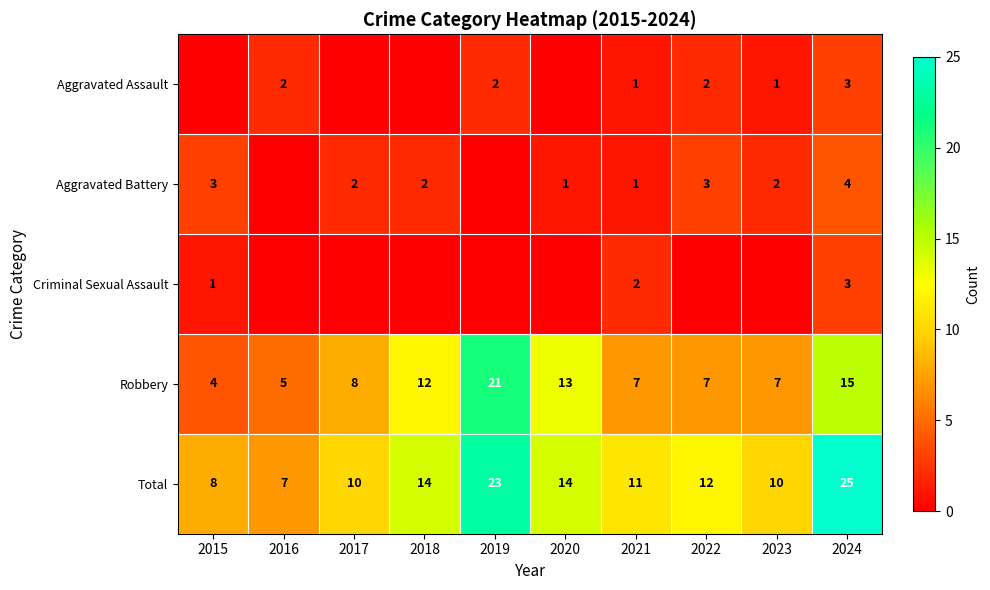

At which category is the sum across all series the highest?

2024